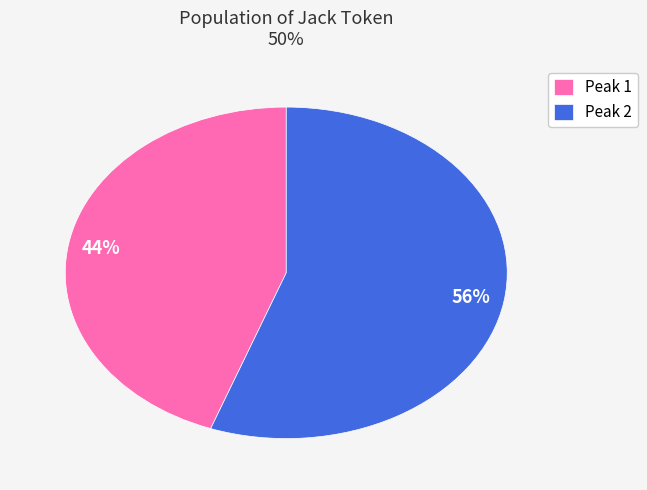

Is the sum of Peak 2 and Peak 1 greater than half?

Yes